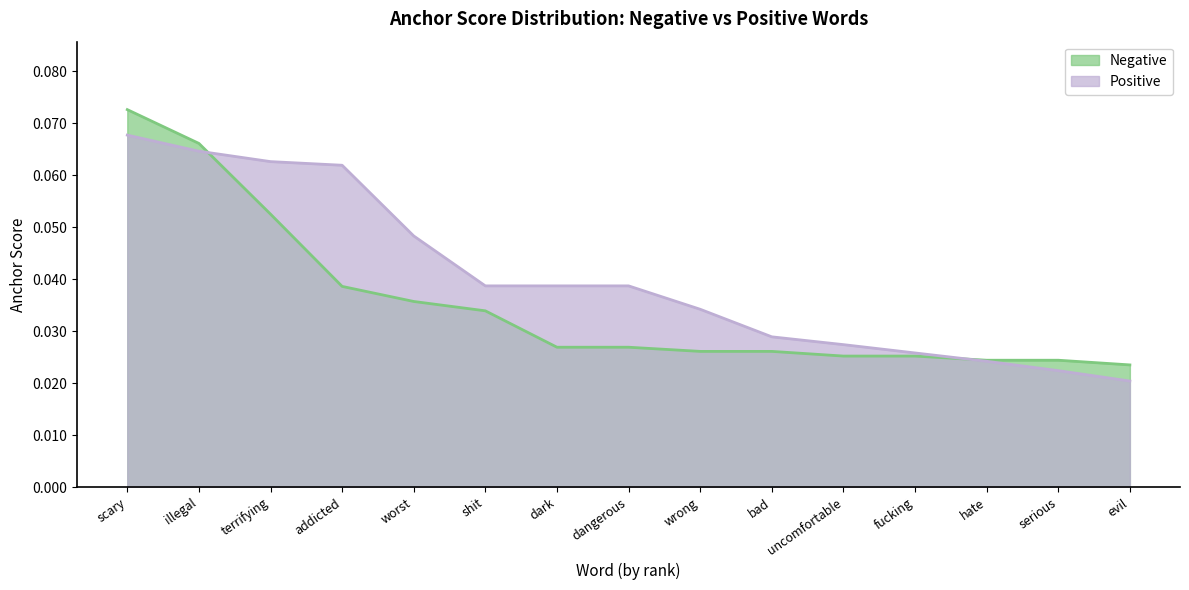

True or false: Negative has more than 1 interior local peaks.

False